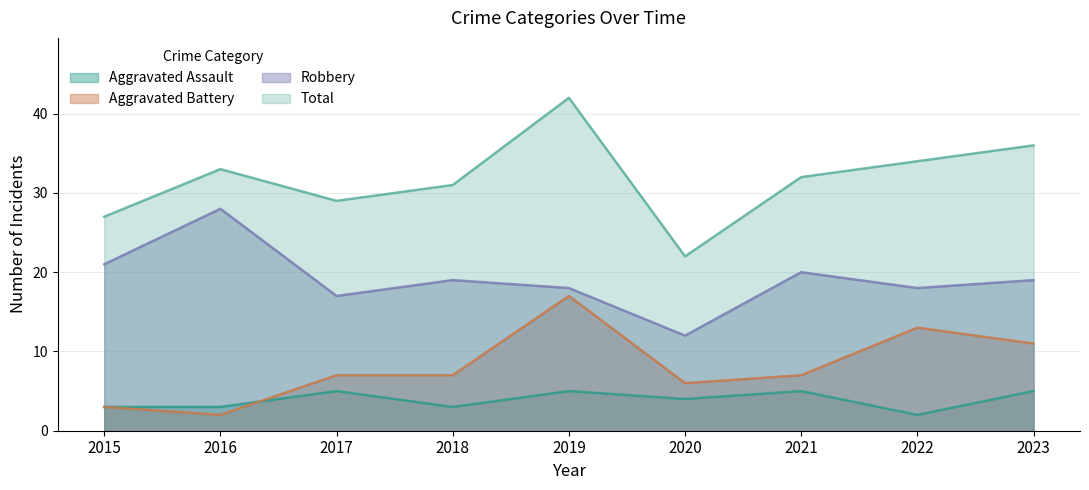

Which label corresponds to the smallest value in the chart?

2022